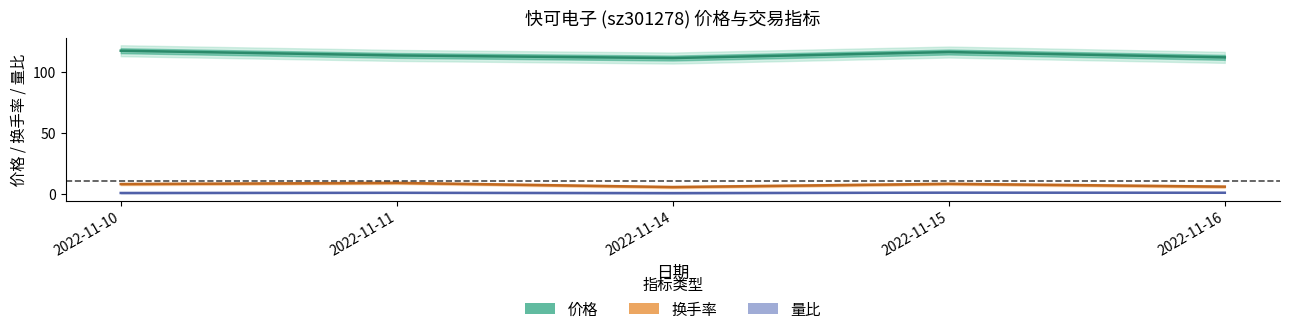

How many lines are shown in the chart?

3